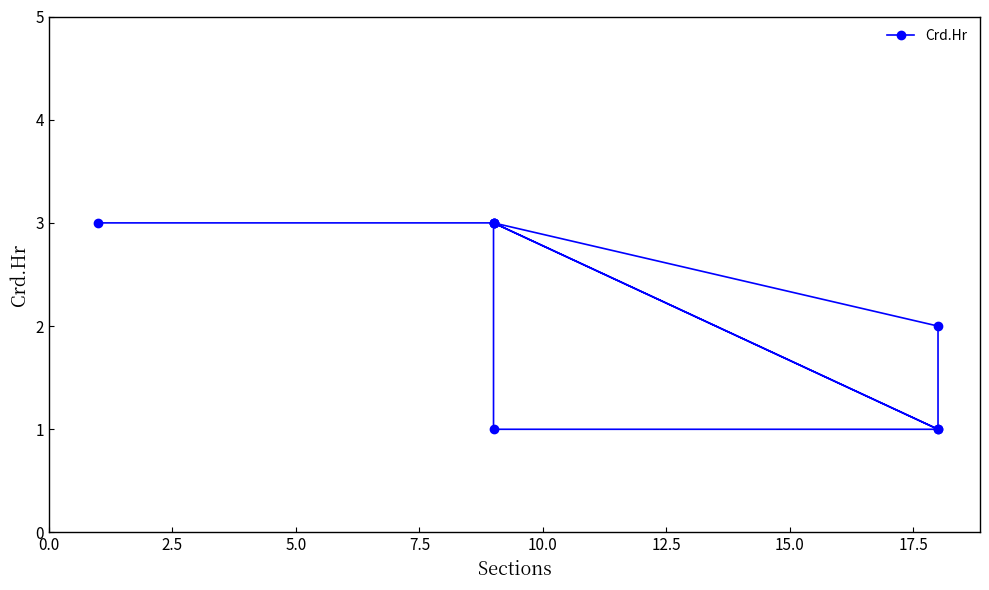

The chart shows a value of 3 at 10.0. True or false?

True